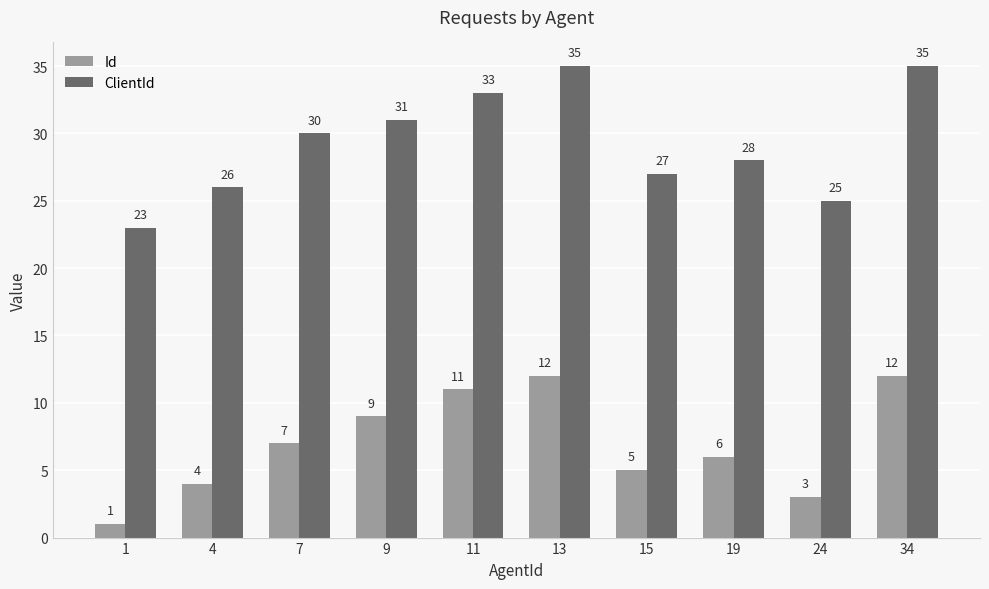

Reading right to left, what are all the values shown in this chart?

Id: 12	3	6	5	12	11	9	7	4	1
ClientId: 35	25	28	27	35	33	31	30	26	23